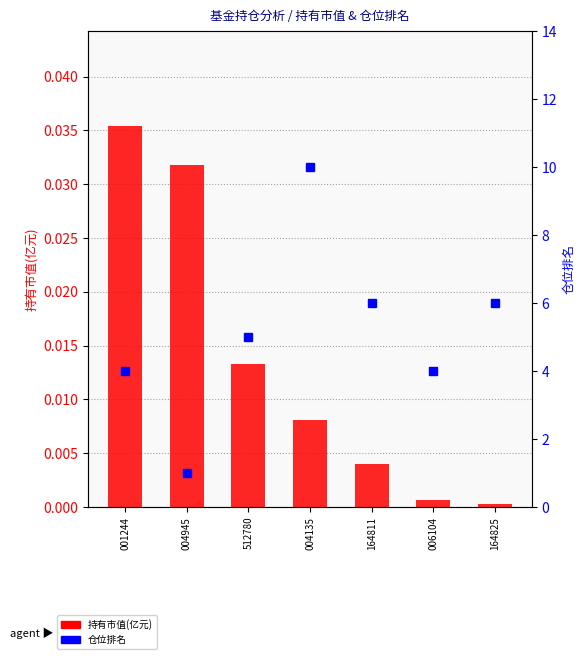

Reading left to right, extract all data points from this chart.

持有市值(亿元): 0.0	0.0	0.0	0.0	0.0	0.0	0.0
仓位排名: 4.0	1.0	5.0	10.0	6.0	4.0	6.0